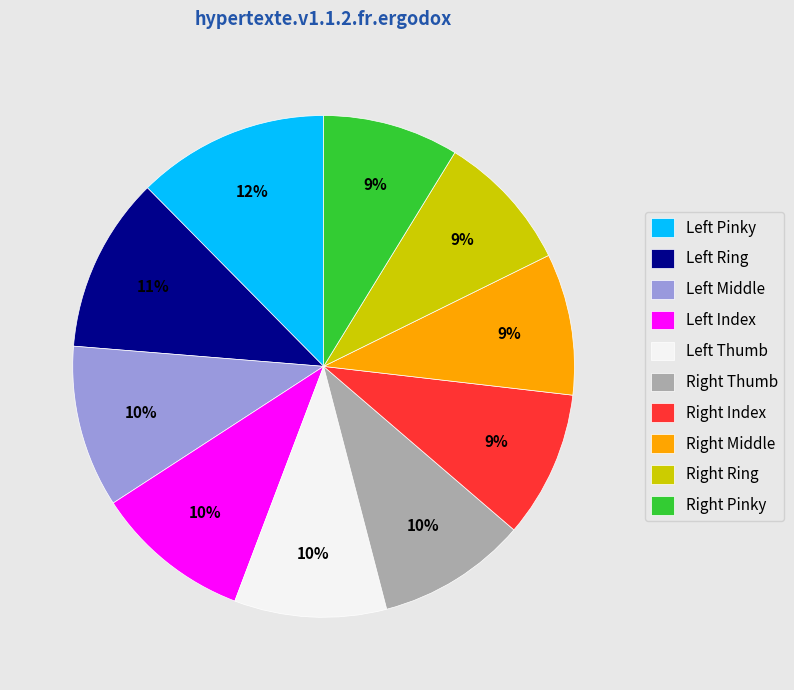

Is there a majority slice in this chart?

No